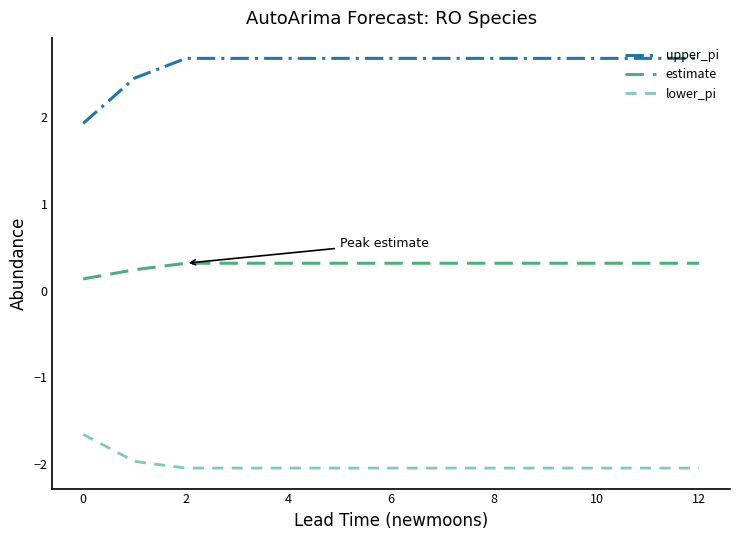

True or false: estimate and upper_pi intersect in this chart.

False